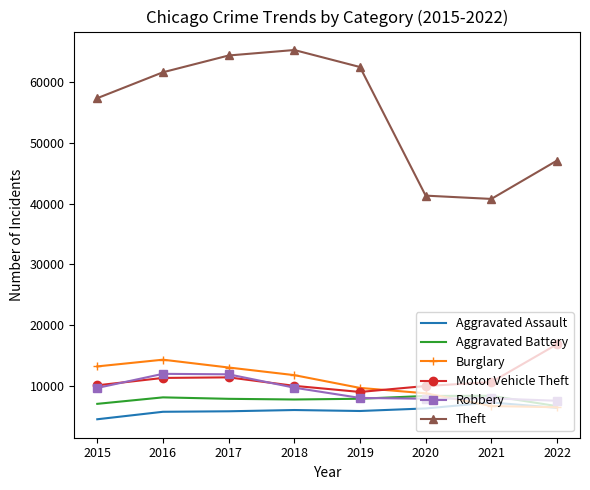

What is the sum of the Aggravated Battery values at 2019 and 2016?

15942